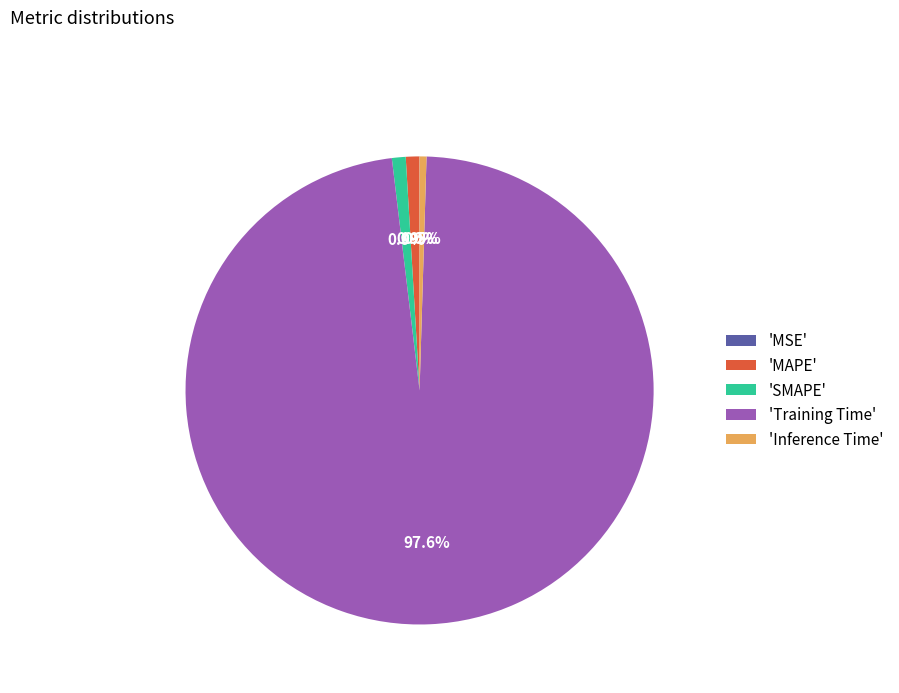

What percentage do 'MAPE' and 'Inference Time' together represent?

1.4%